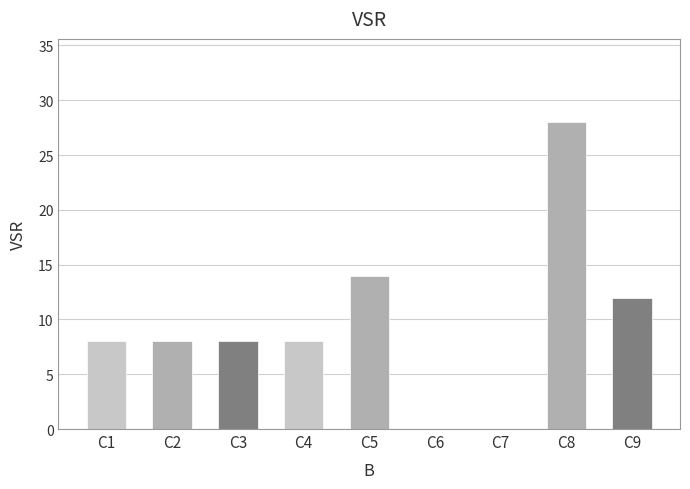

How many series are shown in this chart?

1